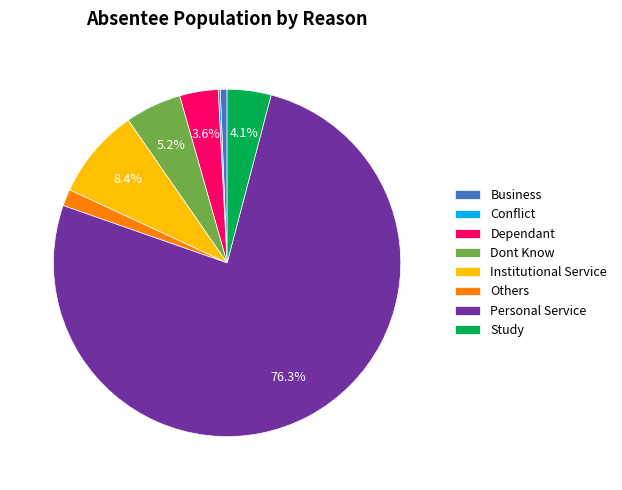

How much of the chart is everything except Dont Know?

94.8%